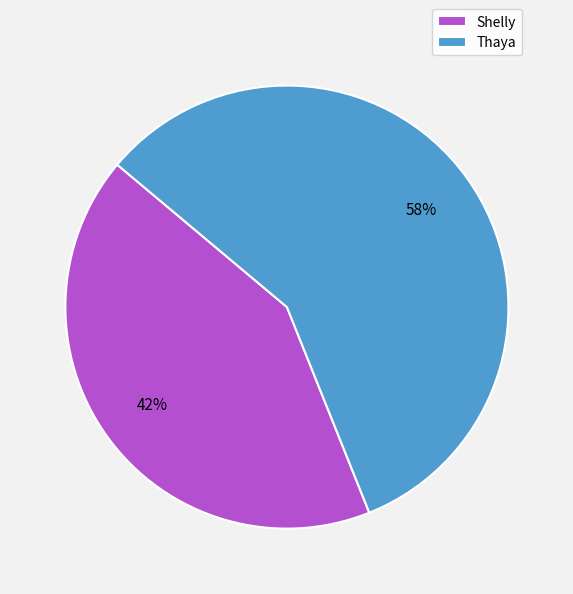

The Shelly slice represents 42% of the pie. True or false?

True